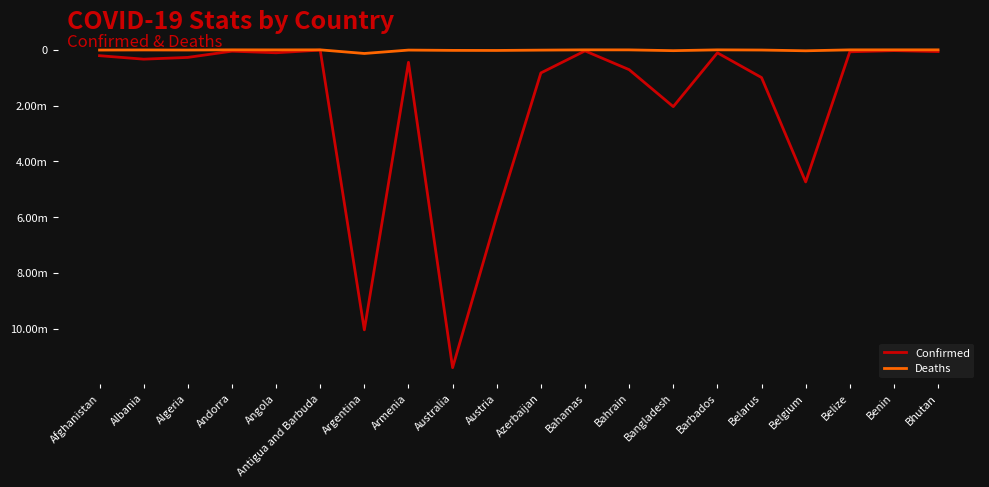

What are all the series names shown in the legend?

Confirmed, Deaths